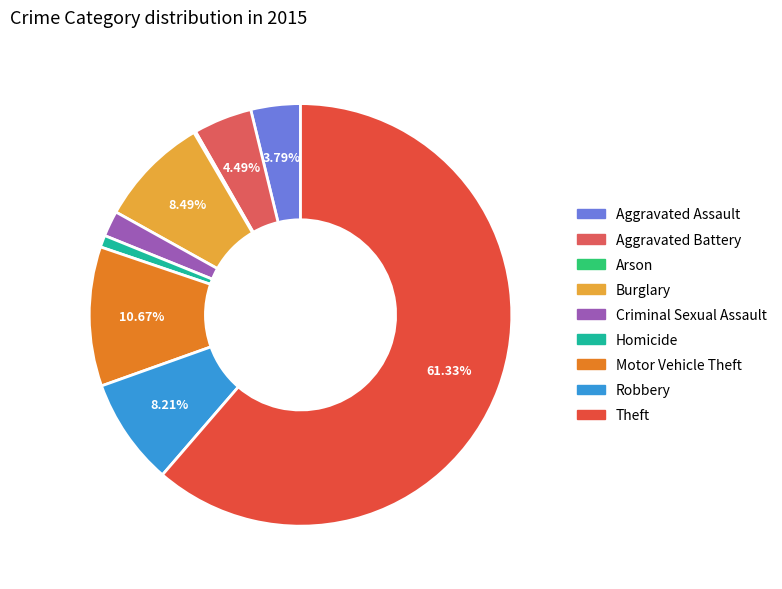

What percentage is the Burglary slice, to the nearest percent?

8%